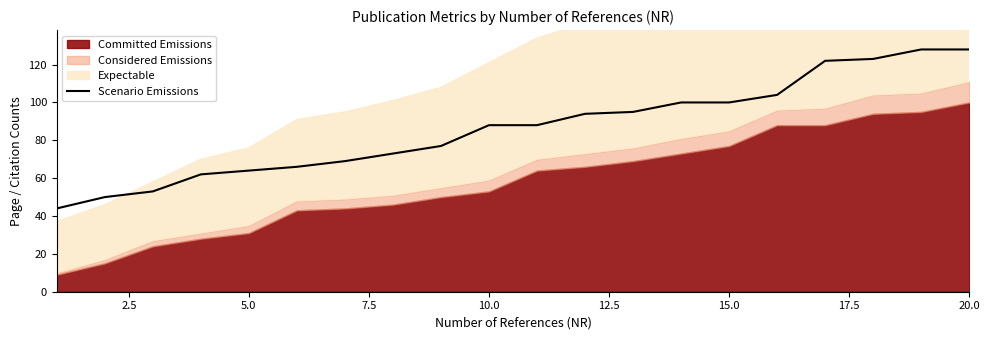

The value of Scenario Emissions at 5.0 is 64. True or false?

True